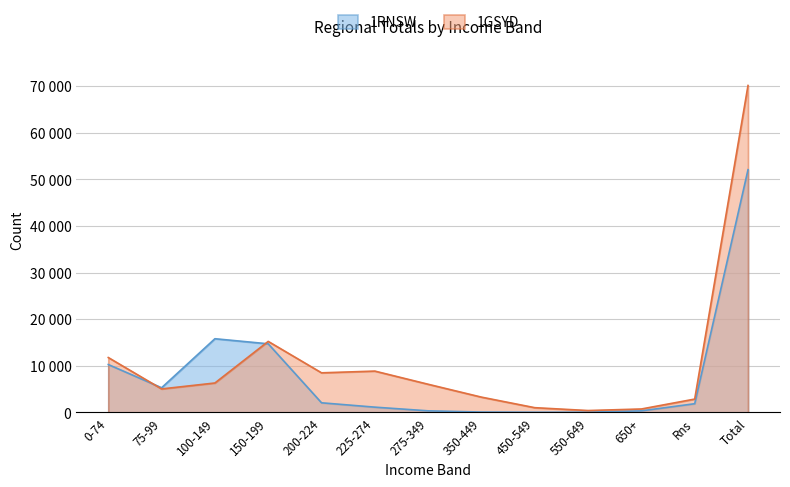

Rank the series at 275-349 from lowest to highest value.

1RNSW, 1GSYD